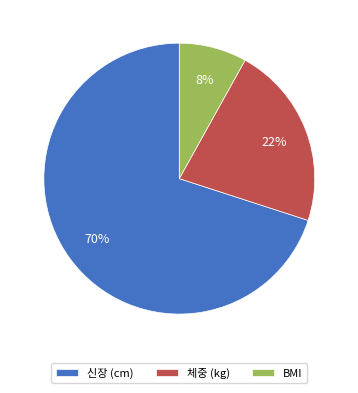

What percentage is the BMI slice, to the nearest percent?

8%